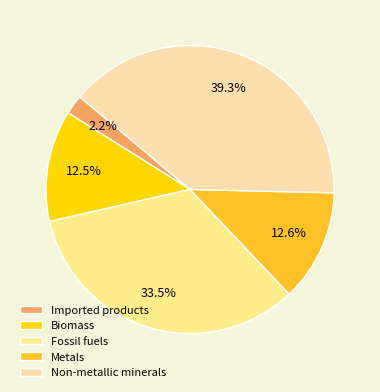

Count the number of slices in the pie.

5